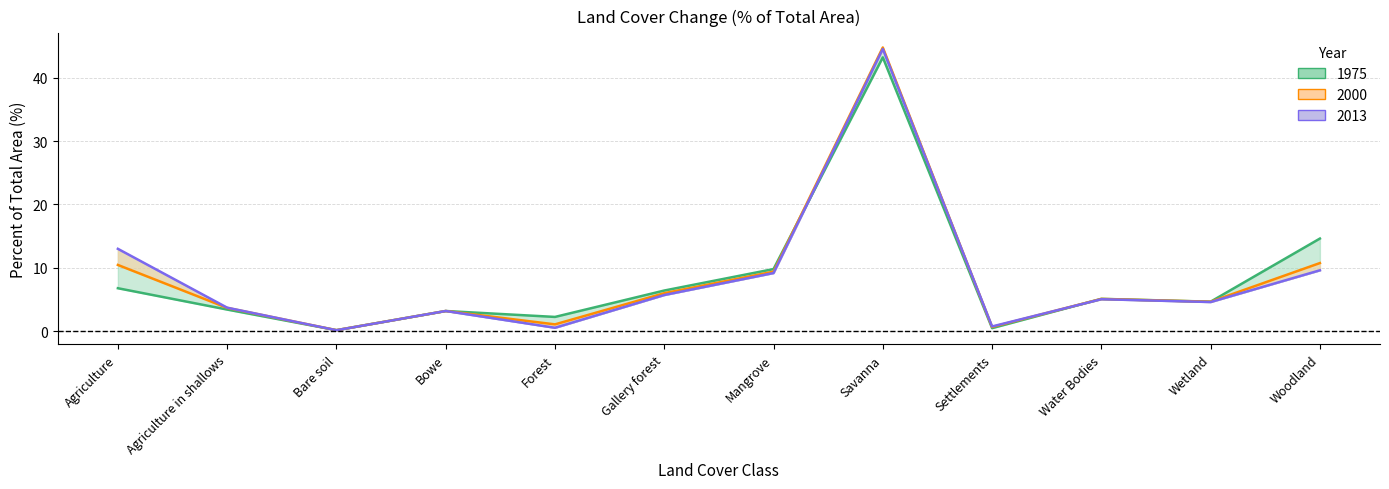

List the labels in order of 1975 value, smallest first.

Bare soil, Settlements, Forest, Bowe, Agriculture in shallows, Wetland, Water Bodies, Gallery forest, Agriculture, Mangrove, Woodland, Savanna